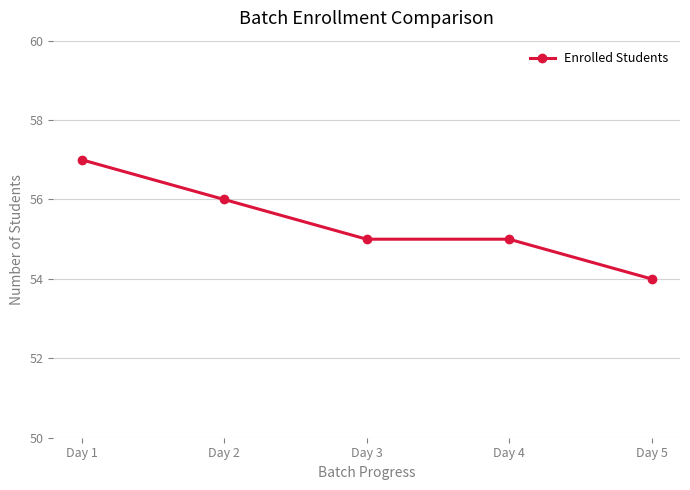

Reading left to right, what are all the values shown in this chart?

57	56	55	55	54